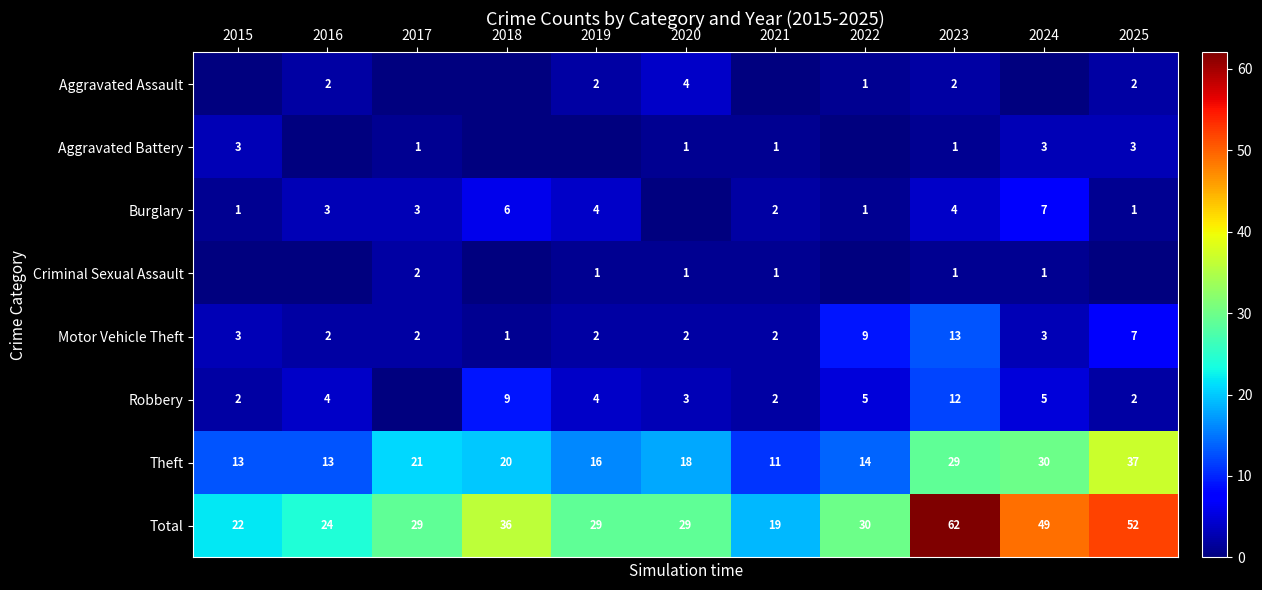

At which category is the sum across all series the highest?

2023